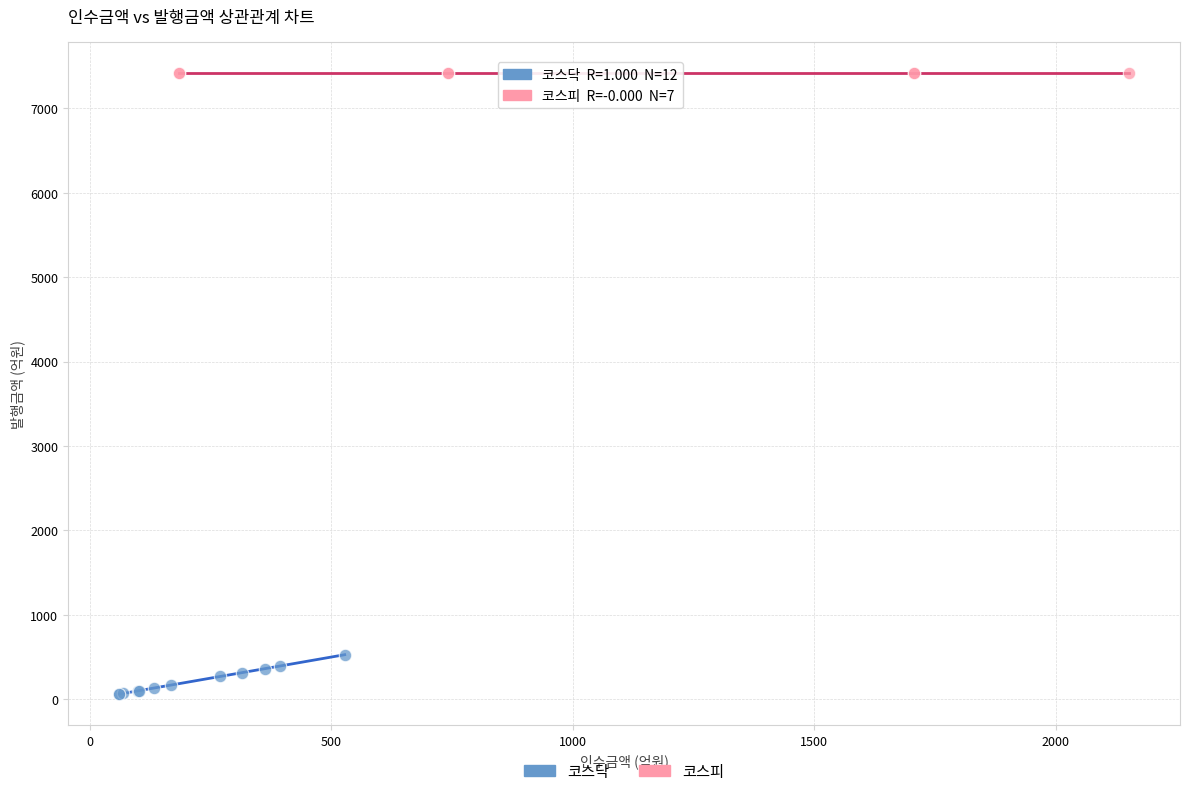

Which series contains the lowest Y value?

코스닥